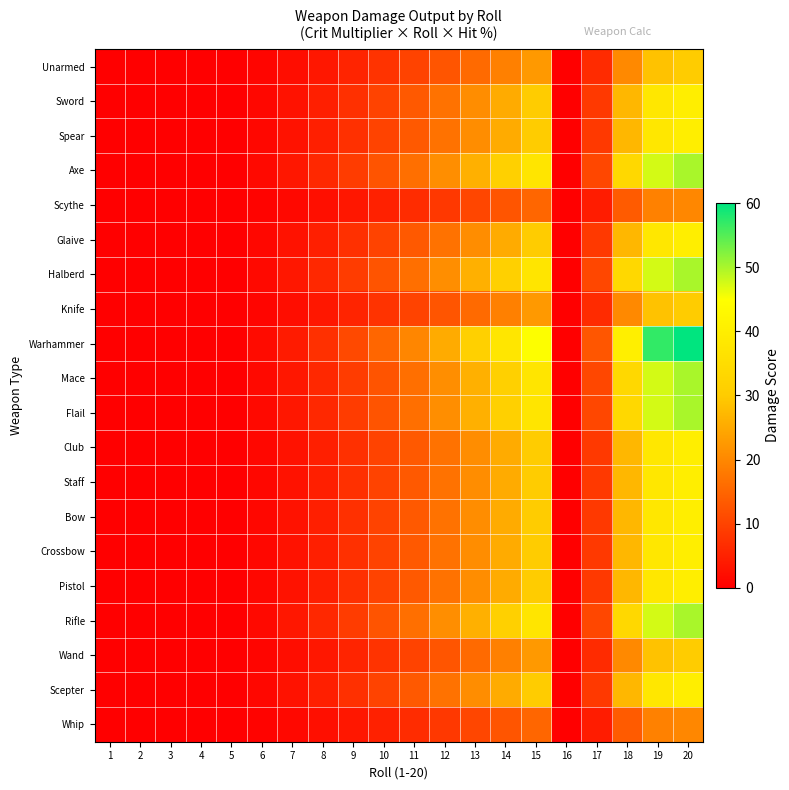

What is the spread (max minus min) of values at 14?

25.2